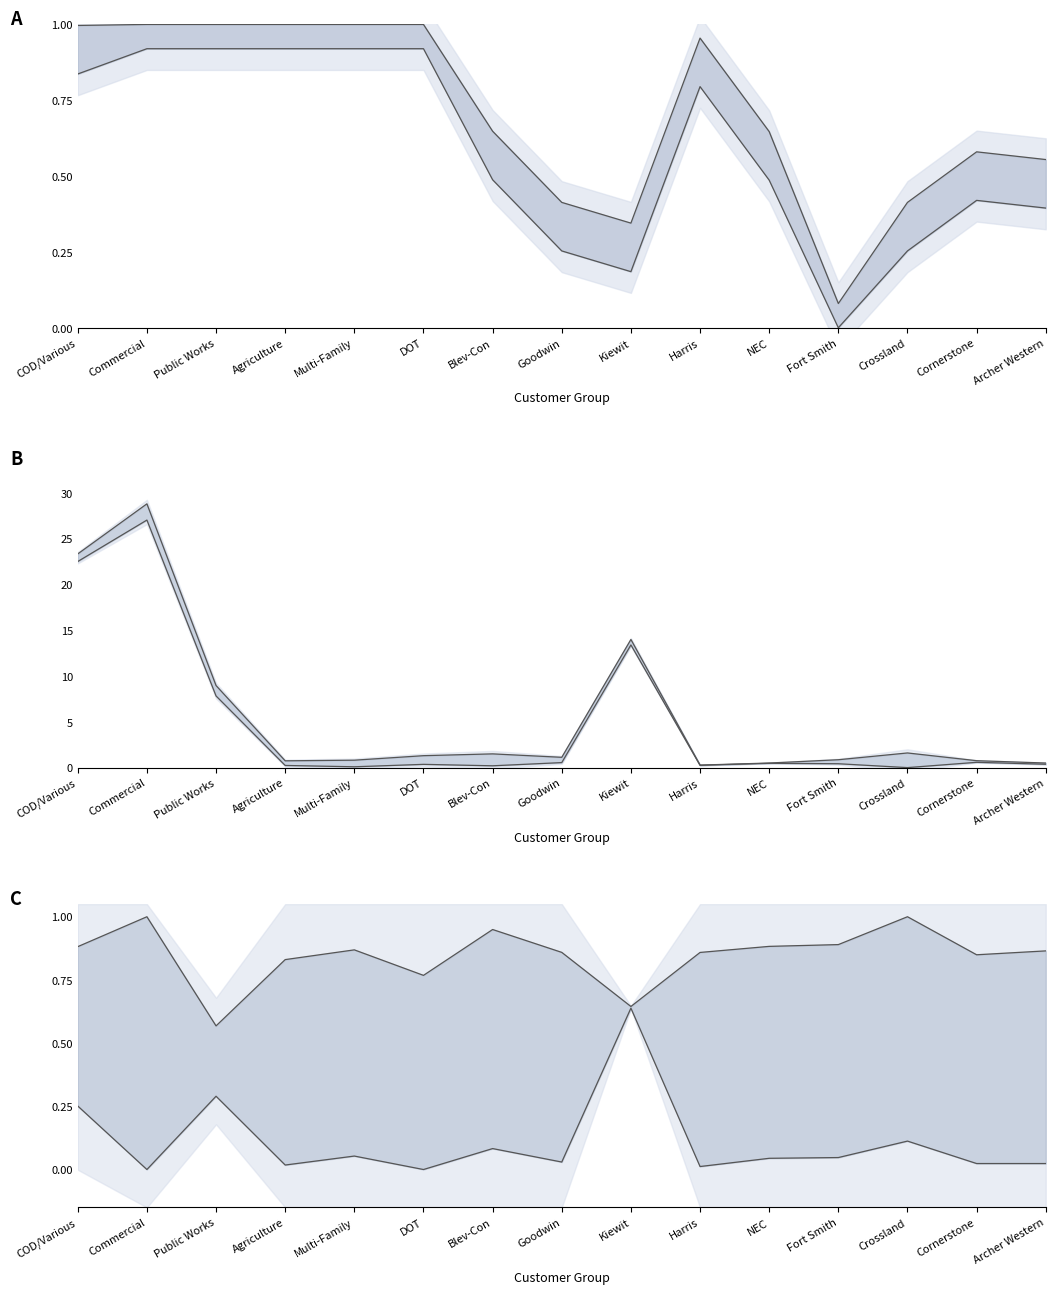

What is the label of the 11th point from the right?

Multi-Family